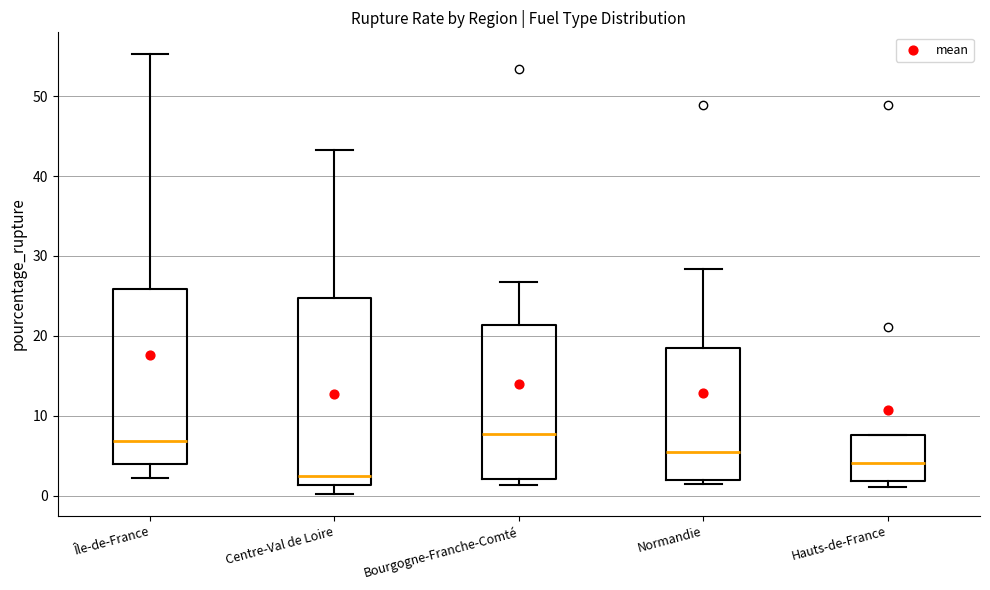

Reading left to right, read every box against the y-axis: the position of its median line, the range the box covers, and the ends of its whiskers. The values are not printed on the chart, so give them approximately, as read against the axis.

Île-de-France: median 7, box 4 to 26, whiskers 2 to 55
Centre-Val de Loire: median 2, box 1 to 25, whiskers 0 to 43
Bourgogne-Franche-Comté: median 8, box 2 to 21, whiskers 1 to 27
Normandie: median 5, box 2 to 18, whiskers 1 to 28
Hauts-de-France: median 4, box 2 to 8, whiskers 1 to 8